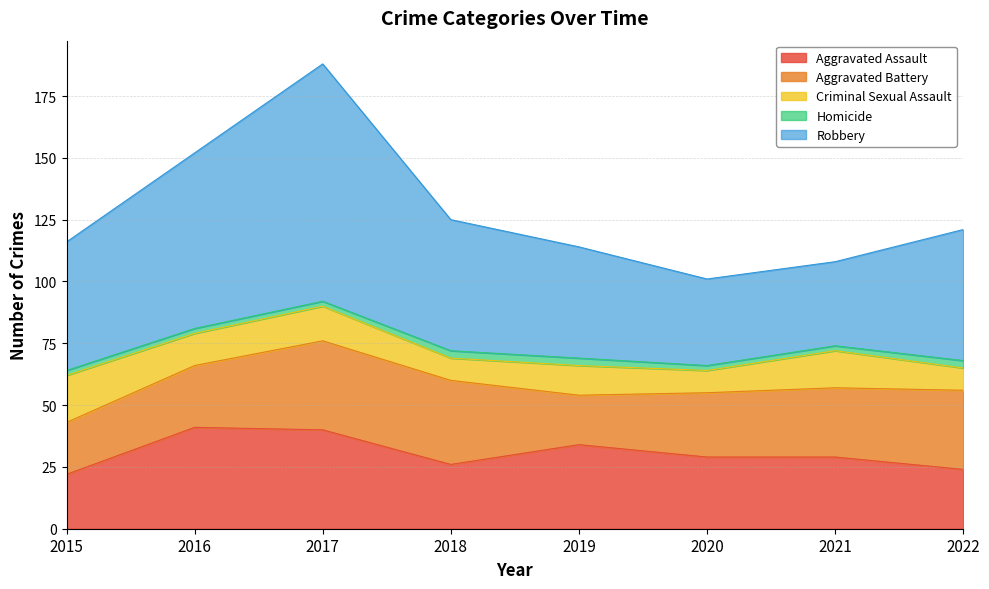

How many values in the Robbery series exceed 53?

2